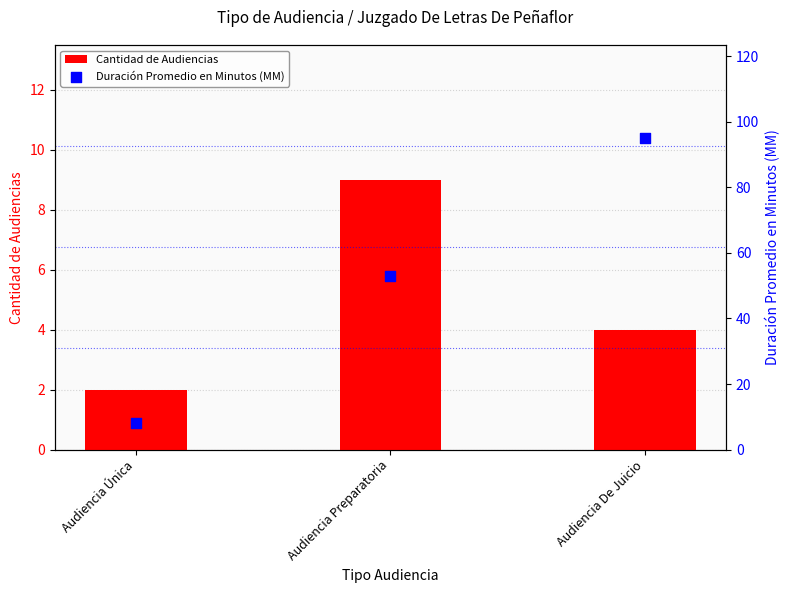

What are all the series names shown in the legend?

Cantidad de Audiencias, Duración Promedio en Minutos (MM)